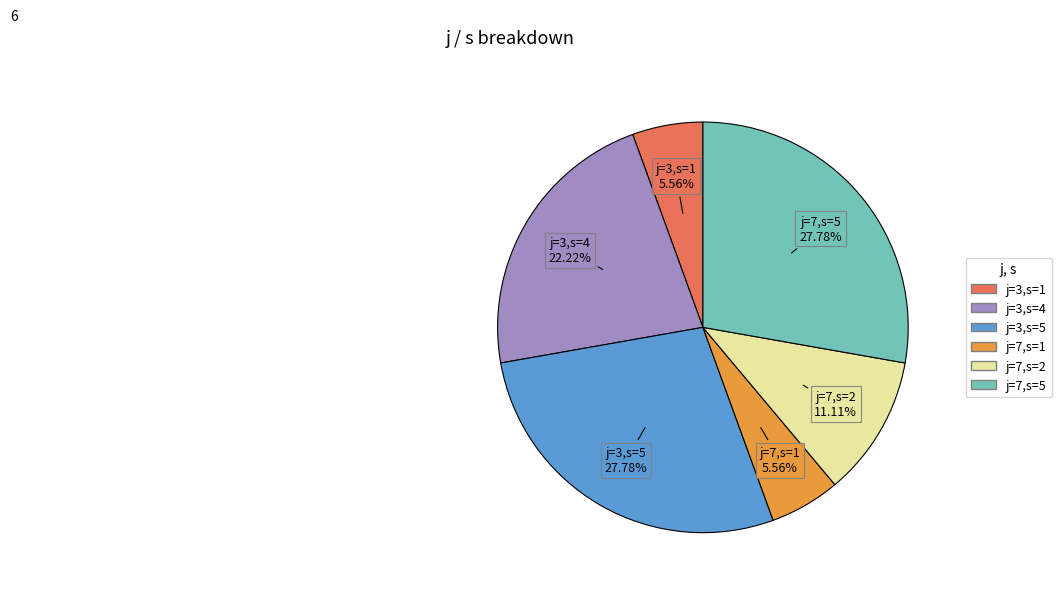

To the nearest percent, what percentage of the pie is j=3,s=4?

22%